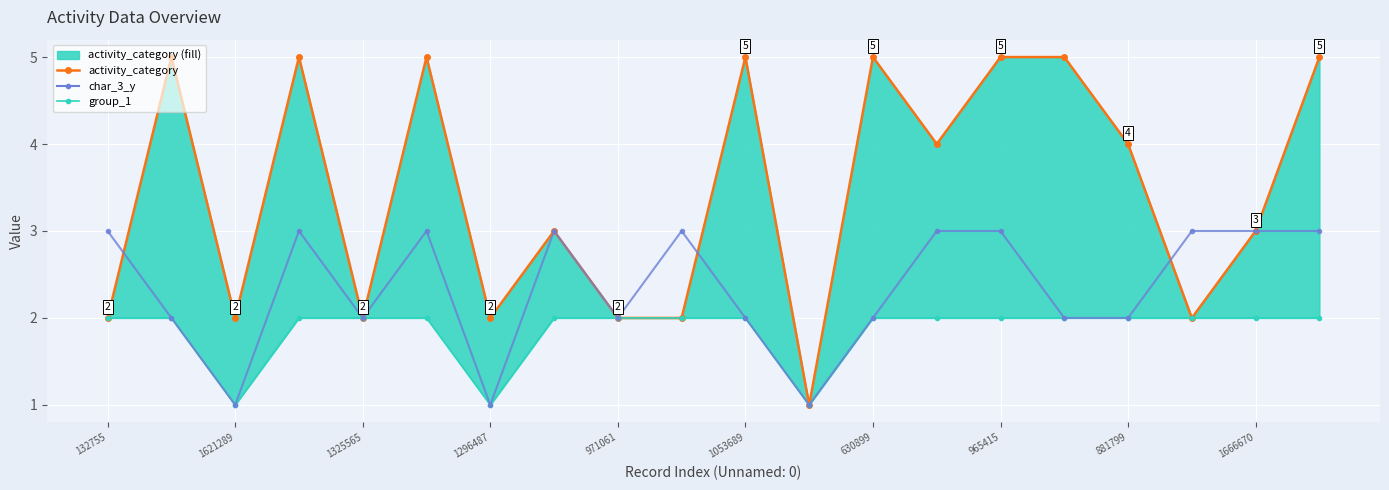

At how many categories does at least one series exceed 1?

19